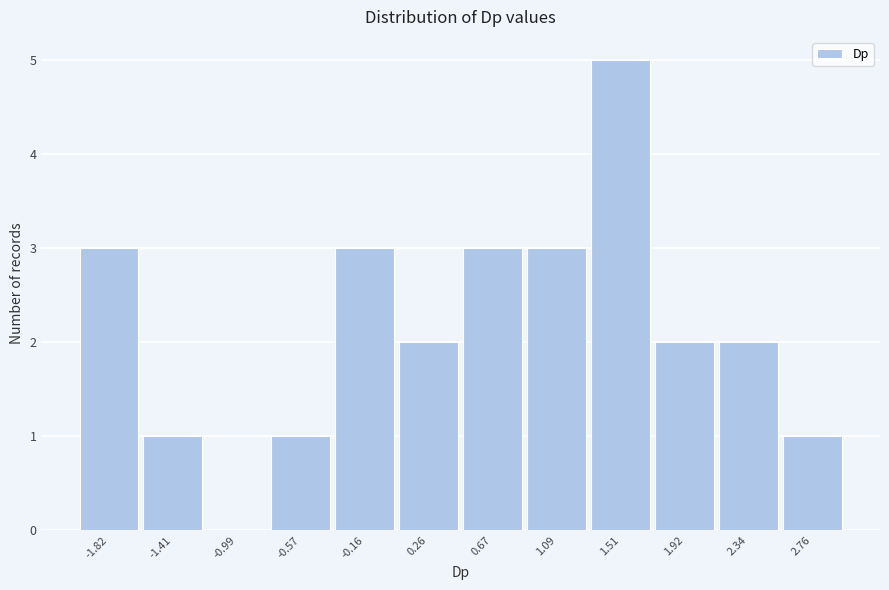

What is the height of the bar covering 0.90 to 1.30 on the x-axis? Neither the bar edges nor the heights are printed on the chart, so give them approximately, as read against the axes.

3